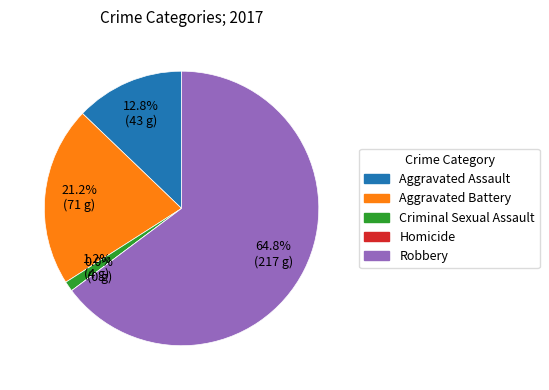

Rank the categories by value from highest to lowest.

Robbery, Aggravated Battery, Aggravated Assault, Criminal Sexual Assault, Homicide